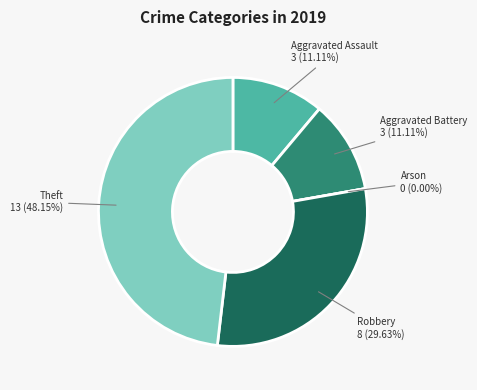

What is the smallest slice in the pie chart?

Arson